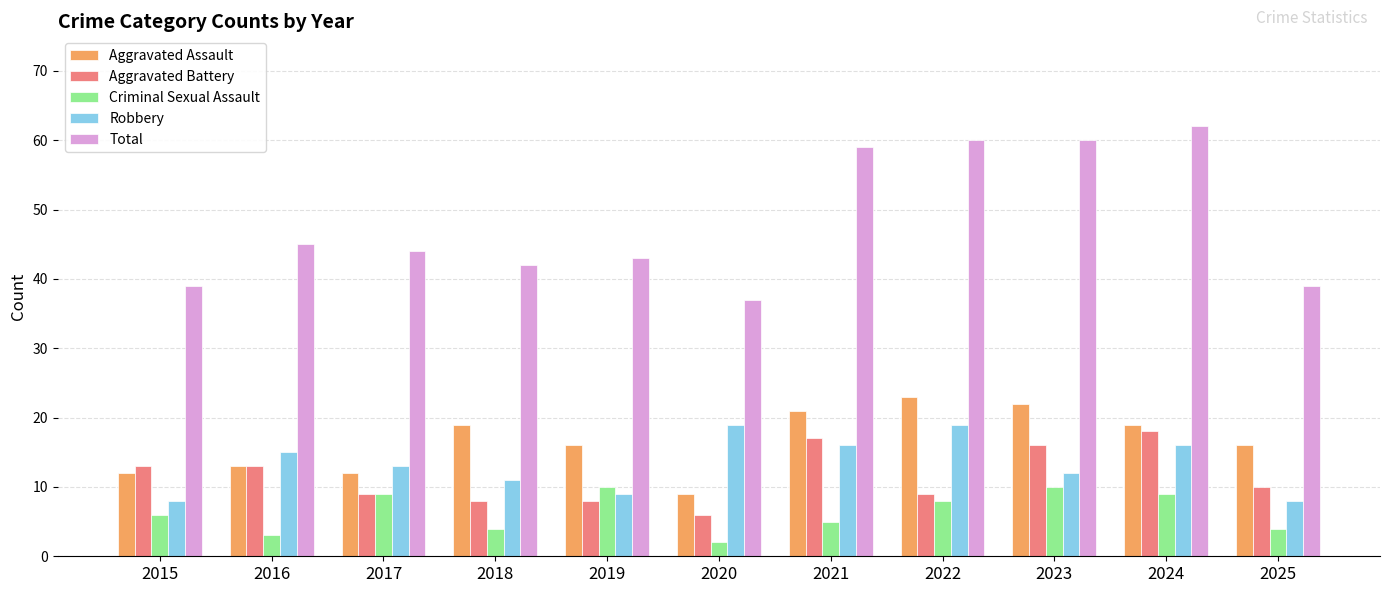

The Aggravated Assault series shows 3 at 2016. True or false?

False